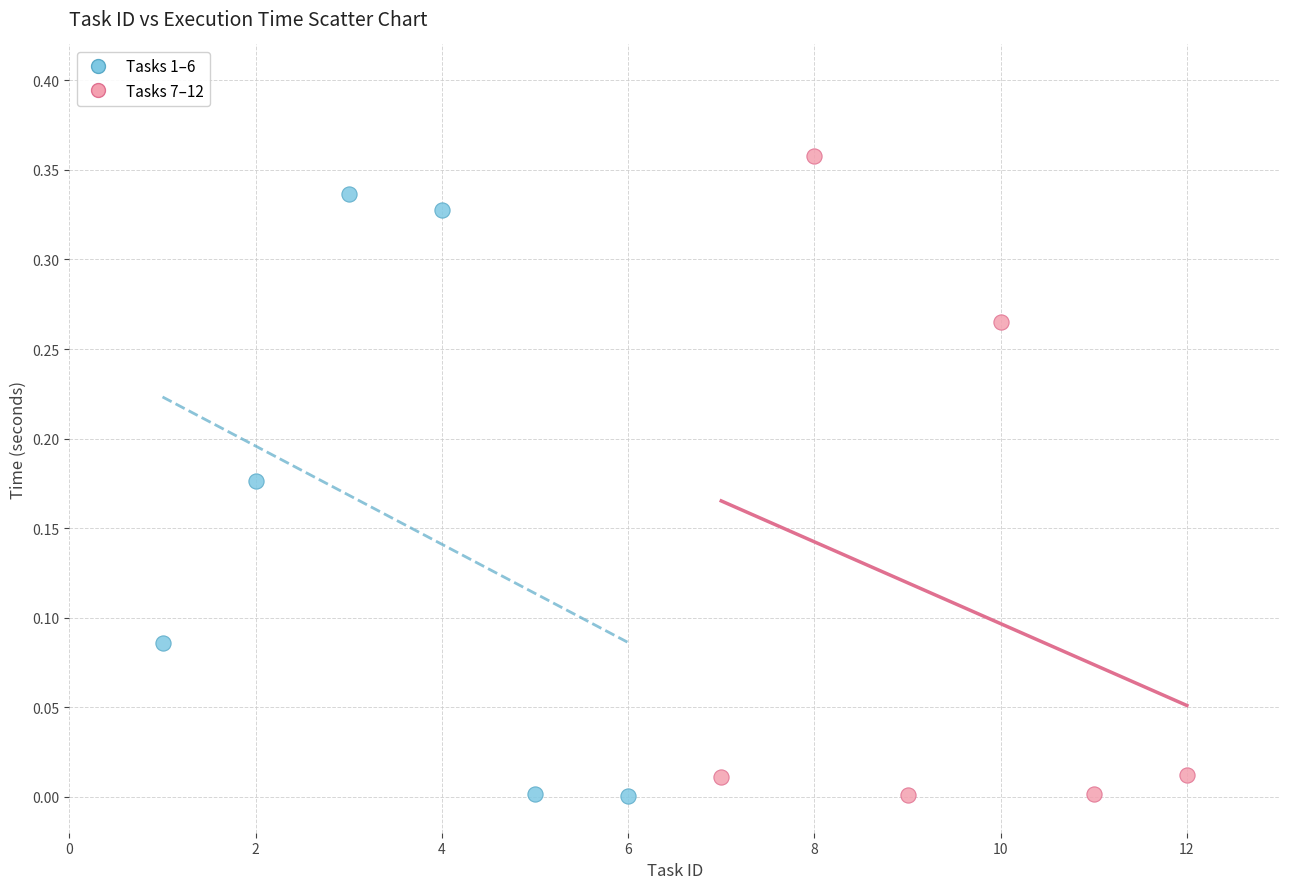

Which series contains the highest Y value?

Tasks 7–12